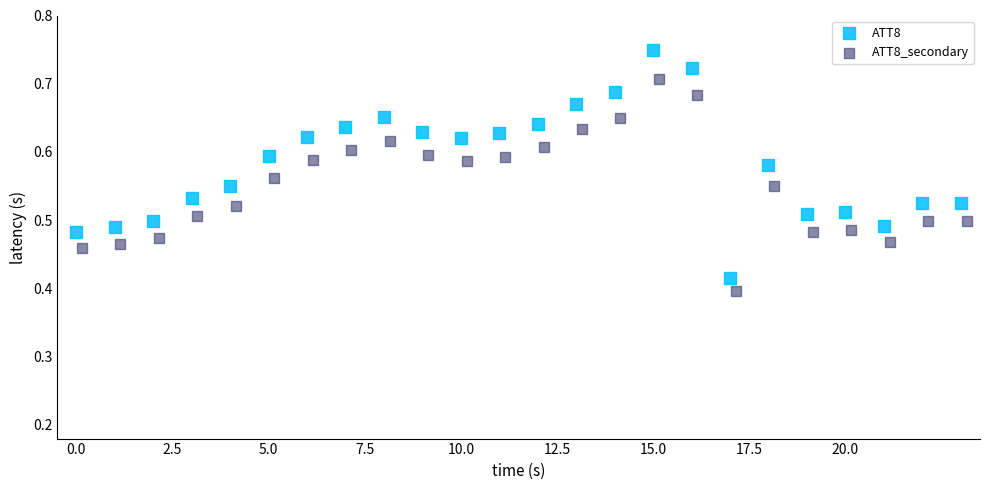

Which series has the largest Y range (max minus min)?

ATT8